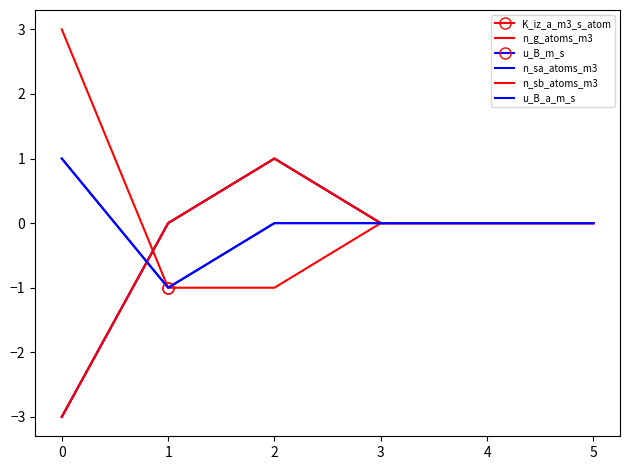

True or false: n_sb_atoms_m3 has a value of 0 at 4.

True